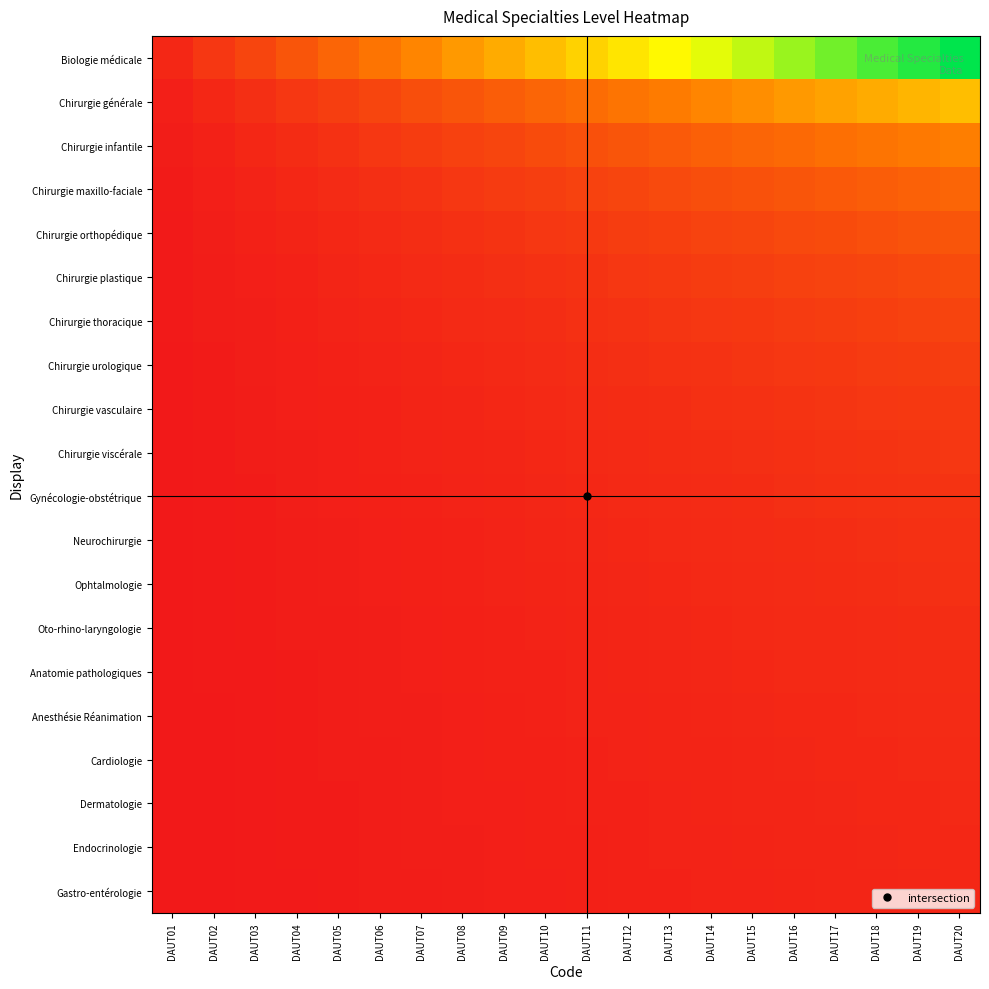

Reading left to right, list all the values displayed in this chart.

Biologie médicale: DAUT01=1.0	DAUT02=2.0	DAUT03=3.0	DAUT04=4.0	DAUT05=5.0	DAUT06=6.0	DAUT07=7.0	DAUT08=8.0	DAUT09=9.0	DAUT10=10.0	DAUT11=11.0	DAUT12=12.0	DAUT13=13.0	DAUT14=14.0	DAUT15=15.0	DAUT16=16.0	DAUT17=17.0	DAUT18=18.0	DAUT19=19.0	DAUT20=20.0
Chirurgie générale: DAUT01=0.5	DAUT02=1.0	DAUT03=1.5	DAUT04=2.0	DAUT05=2.5	DAUT06=3.0	DAUT07=3.5	DAUT08=4.0	DAUT09=4.5	DAUT10=5.0	DAUT11=5.5	DAUT12=6.0	DAUT13=6.5	DAUT14=7.0	DAUT15=7.5	DAUT16=8.0	DAUT17=8.5	DAUT18=9.0	DAUT19=9.5	DAUT20=10.0
Chirurgie infantile: DAUT01=0.3	DAUT02=0.7	DAUT03=1.0	DAUT04=1.3	DAUT05=1.7	DAUT06=2.0	DAUT07=2.3	DAUT08=2.7	DAUT09=3.0	DAUT10=3.3	DAUT11=3.7	DAUT12=4.0	DAUT13=4.3	DAUT14=4.7	DAUT15=5.0	DAUT16=5.3	DAUT17=5.7	DAUT18=6.0	DAUT19=6.3	DAUT20=6.7
Chirurgie maxillo-faciale: DAUT01=0.2	DAUT02=0.5	DAUT03=0.8	DAUT04=1.0	DAUT05=1.2	DAUT06=1.5	DAUT07=1.8	DAUT08=2.0	DAUT09=2.2	DAUT10=2.5	DAUT11=2.8	DAUT12=3.0	DAUT13=3.2	DAUT14=3.5	DAUT15=3.8	DAUT16=4.0	DAUT17=4.2	DAUT18=4.5	DAUT19=4.8	DAUT20=5.0
Chirurgie orthopédique: DAUT01=0.2	DAUT02=0.4	DAUT03=0.6	DAUT04=0.8	DAUT05=1.0	DAUT06=1.2	DAUT07=1.4	DAUT08=1.6	DAUT09=1.8	DAUT10=2.0	DAUT11=2.2	DAUT12=2.4	DAUT13=2.6	DAUT14=2.8	DAUT15=3.0	DAUT16=3.2	DAUT17=3.4	DAUT18=3.6	DAUT19=3.8	DAUT20=4.0
Chirurgie plastique: DAUT01=0.2	DAUT02=0.3	DAUT03=0.5	DAUT04=0.7	DAUT05=0.8	DAUT06=1.0	DAUT07=1.2	DAUT08=1.3	DAUT09=1.5	DAUT10=1.7	DAUT11=1.8	DAUT12=2.0	DAUT13=2.2	DAUT14=2.3	DAUT15=2.5	DAUT16=2.7	DAUT17=2.8	DAUT18=3.0	DAUT19=3.2	DAUT20=3.3
Chirurgie thoracique: DAUT01=0.1	DAUT02=0.3	DAUT03=0.4	DAUT04=0.6	DAUT05=0.7	DAUT06=0.9	DAUT07=1.0	DAUT08=1.1	DAUT09=1.3	DAUT10=1.4	DAUT11=1.6	DAUT12=1.7	DAUT13=1.9	DAUT14=2.0	DAUT15=2.1	DAUT16=2.3	DAUT17=2.4	DAUT18=2.6	DAUT19=2.7	DAUT20=2.9
Chirurgie urologique: DAUT01=0.1	DAUT02=0.2	DAUT03=0.4	DAUT04=0.5	DAUT05=0.6	DAUT06=0.8	DAUT07=0.9	DAUT08=1.0	DAUT09=1.1	DAUT10=1.2	DAUT11=1.4	DAUT12=1.5	DAUT13=1.6	DAUT14=1.8	DAUT15=1.9	DAUT16=2.0	DAUT17=2.1	DAUT18=2.2	DAUT19=2.4	DAUT20=2.5
Chirurgie vasculaire: DAUT01=0.1	DAUT02=0.2	DAUT03=0.3	DAUT04=0.4	DAUT05=0.6	DAUT06=0.7	DAUT07=0.8	DAUT08=0.9	DAUT09=1.0	DAUT10=1.1	DAUT11=1.2	DAUT12=1.3	DAUT13=1.4	DAUT14=1.6	DAUT15=1.7	DAUT16=1.8	DAUT17=1.9	DAUT18=2.0	DAUT19=2.1	DAUT20=2.2
Chirurgie viscérale: DAUT01=0.1	DAUT02=0.2	DAUT03=0.3	DAUT04=0.4	DAUT05=0.5	DAUT06=0.6	DAUT07=0.7	DAUT08=0.8	DAUT09=0.9	DAUT10=1.0	DAUT11=1.1	DAUT12=1.2	DAUT13=1.3	DAUT14=1.4	DAUT15=1.5	DAUT16=1.6	DAUT17=1.7	DAUT18=1.8	DAUT19=1.9	DAUT20=2.0
Gynécologie-obstétrique: DAUT01=0.1	DAUT02=0.2	DAUT03=0.3	DAUT04=0.4	DAUT05=0.5	DAUT06=0.5	DAUT07=0.6	DAUT08=0.7	DAUT09=0.8	DAUT10=0.9	DAUT11=1.0	DAUT12=1.1	DAUT13=1.2	DAUT14=1.3	DAUT15=1.4	DAUT16=1.5	DAUT17=1.5	DAUT18=1.6	DAUT19=1.7	DAUT20=1.8
Neurochirurgie: DAUT01=0.1	DAUT02=0.2	DAUT03=0.2	DAUT04=0.3	DAUT05=0.4	DAUT06=0.5	DAUT07=0.6	DAUT08=0.7	DAUT09=0.8	DAUT10=0.8	DAUT11=0.9	DAUT12=1.0	DAUT13=1.1	DAUT14=1.2	DAUT15=1.2	DAUT16=1.3	DAUT17=1.4	DAUT18=1.5	DAUT19=1.6	DAUT20=1.7
Ophtalmologie: DAUT01=0.1	DAUT02=0.2	DAUT03=0.2	DAUT04=0.3	DAUT05=0.4	DAUT06=0.5	DAUT07=0.5	DAUT08=0.6	DAUT09=0.7	DAUT10=0.8	DAUT11=0.8	DAUT12=0.9	DAUT13=1.0	DAUT14=1.1	DAUT15=1.2	DAUT16=1.2	DAUT17=1.3	DAUT18=1.4	DAUT19=1.5	DAUT20=1.5
Oto-rhino-laryngologie: DAUT01=0.1	DAUT02=0.1	DAUT03=0.2	DAUT04=0.3	DAUT05=0.4	DAUT06=0.4	DAUT07=0.5	DAUT08=0.6	DAUT09=0.6	DAUT10=0.7	DAUT11=0.8	DAUT12=0.9	DAUT13=0.9	DAUT14=1.0	DAUT15=1.1	DAUT16=1.1	DAUT17=1.2	DAUT18=1.3	DAUT19=1.4	DAUT20=1.4
Anatomie pathologiques: DAUT01=0.1	DAUT02=0.1	DAUT03=0.2	DAUT04=0.3	DAUT05=0.3	DAUT06=0.4	DAUT07=0.5	DAUT08=0.5	DAUT09=0.6	DAUT10=0.7	DAUT11=0.7	DAUT12=0.8	DAUT13=0.9	DAUT14=0.9	DAUT15=1.0	DAUT16=1.1	DAUT17=1.1	DAUT18=1.2	DAUT19=1.3	DAUT20=1.3
Anesthésie Réanimation: DAUT01=0.1	DAUT02=0.1	DAUT03=0.2	DAUT04=0.2	DAUT05=0.3	DAUT06=0.4	DAUT07=0.4	DAUT08=0.5	DAUT09=0.6	DAUT10=0.6	DAUT11=0.7	DAUT12=0.8	DAUT13=0.8	DAUT14=0.9	DAUT15=0.9	DAUT16=1.0	DAUT17=1.1	DAUT18=1.1	DAUT19=1.2	DAUT20=1.2
Cardiologie: DAUT01=0.1	DAUT02=0.1	DAUT03=0.2	DAUT04=0.2	DAUT05=0.3	DAUT06=0.4	DAUT07=0.4	DAUT08=0.5	DAUT09=0.5	DAUT10=0.6	DAUT11=0.6	DAUT12=0.7	DAUT13=0.8	DAUT14=0.8	DAUT15=0.9	DAUT16=0.9	DAUT17=1.0	DAUT18=1.1	DAUT19=1.1	DAUT20=1.2
Dermatologie: DAUT01=0.1	DAUT02=0.1	DAUT03=0.2	DAUT04=0.2	DAUT05=0.3	DAUT06=0.3	DAUT07=0.4	DAUT08=0.4	DAUT09=0.5	DAUT10=0.6	DAUT11=0.6	DAUT12=0.7	DAUT13=0.7	DAUT14=0.8	DAUT15=0.8	DAUT16=0.9	DAUT17=0.9	DAUT18=1.0	DAUT19=1.1	DAUT20=1.1
Endocrinologie: DAUT01=0.1	DAUT02=0.1	DAUT03=0.2	DAUT04=0.2	DAUT05=0.3	DAUT06=0.3	DAUT07=0.4	DAUT08=0.4	DAUT09=0.5	DAUT10=0.5	DAUT11=0.6	DAUT12=0.6	DAUT13=0.7	DAUT14=0.7	DAUT15=0.8	DAUT16=0.8	DAUT17=0.9	DAUT18=0.9	DAUT19=1.0	DAUT20=1.1
Gastro-entérologie: DAUT01=0.1	DAUT02=0.1	DAUT03=0.1	DAUT04=0.2	DAUT05=0.2	DAUT06=0.3	DAUT07=0.3	DAUT08=0.4	DAUT09=0.5	DAUT10=0.5	DAUT11=0.6	DAUT12=0.6	DAUT13=0.7	DAUT14=0.7	DAUT15=0.8	DAUT16=0.8	DAUT17=0.8	DAUT18=0.9	DAUT19=0.9	DAUT20=1.0